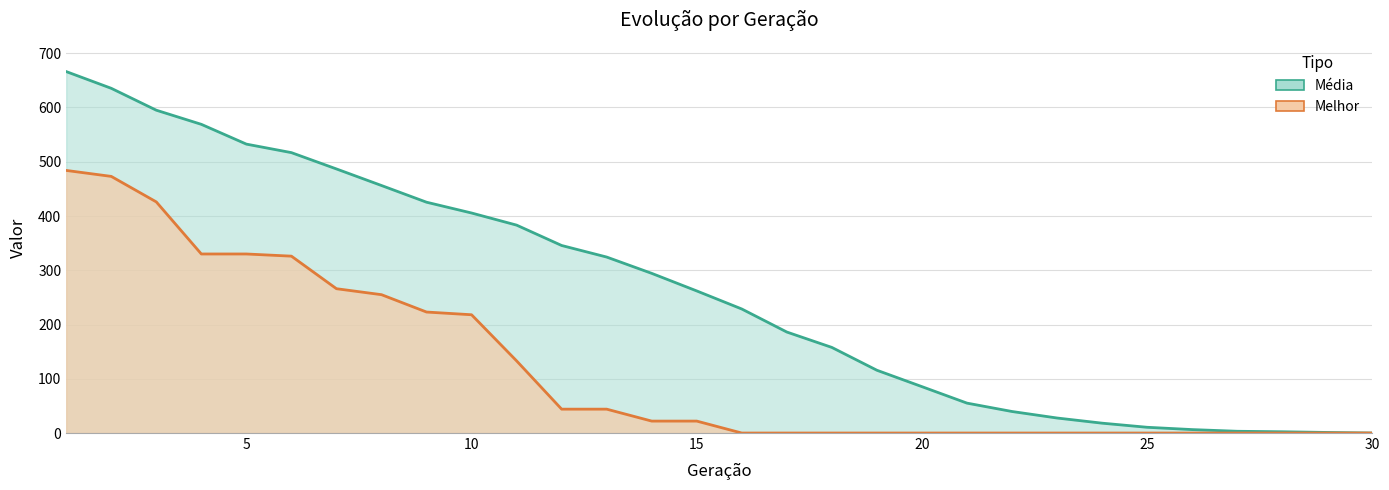

Which label corresponds to the largest value in the chart?

1